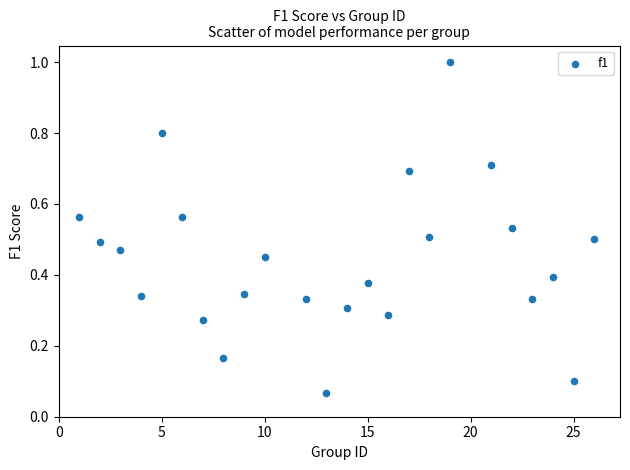

What is the range of X values (max minus min)?

25.0